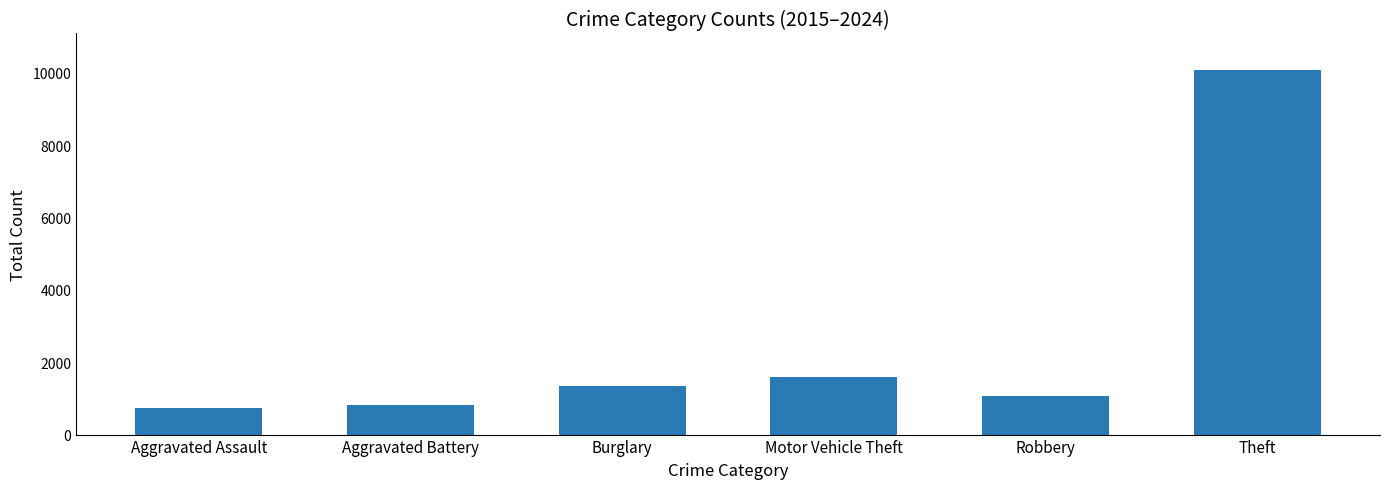

What is the average value?

2604